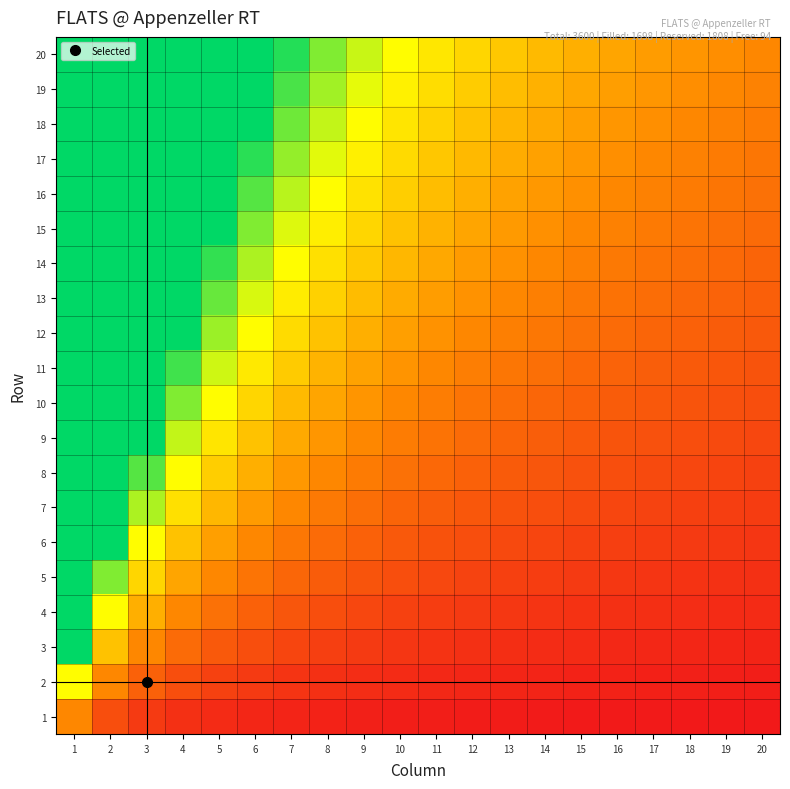

Between 5 and 3, which is larger?

3